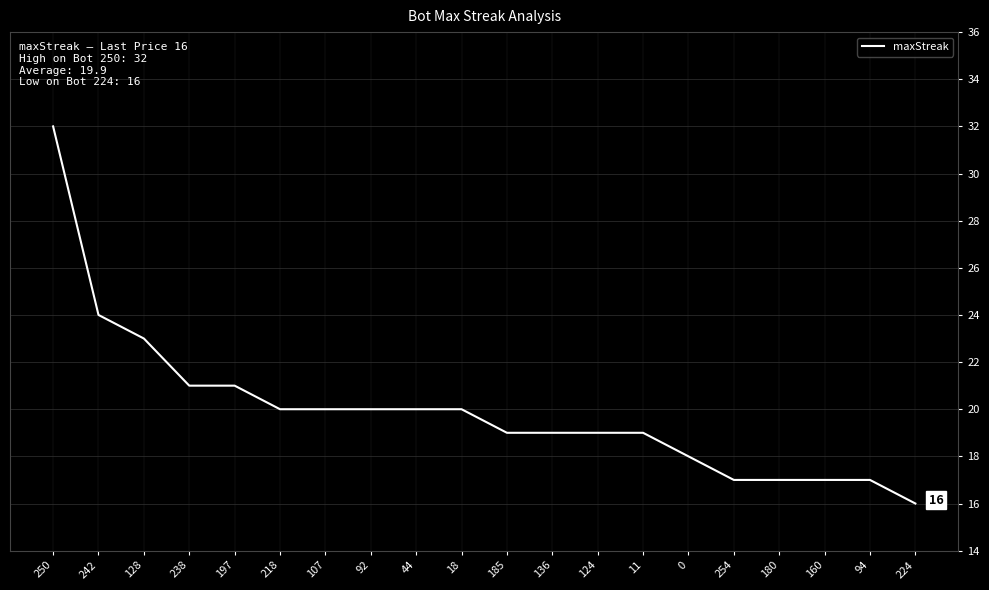

True or false: the data shows 20 at 18.

True